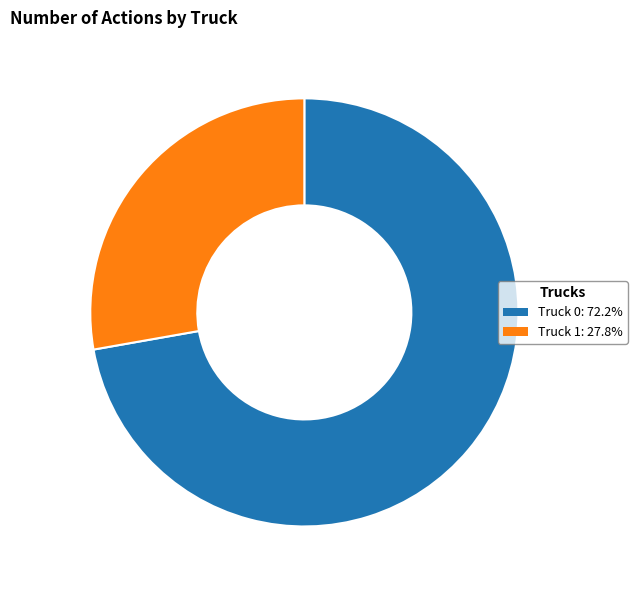

Is there a majority slice in this chart?

Yes